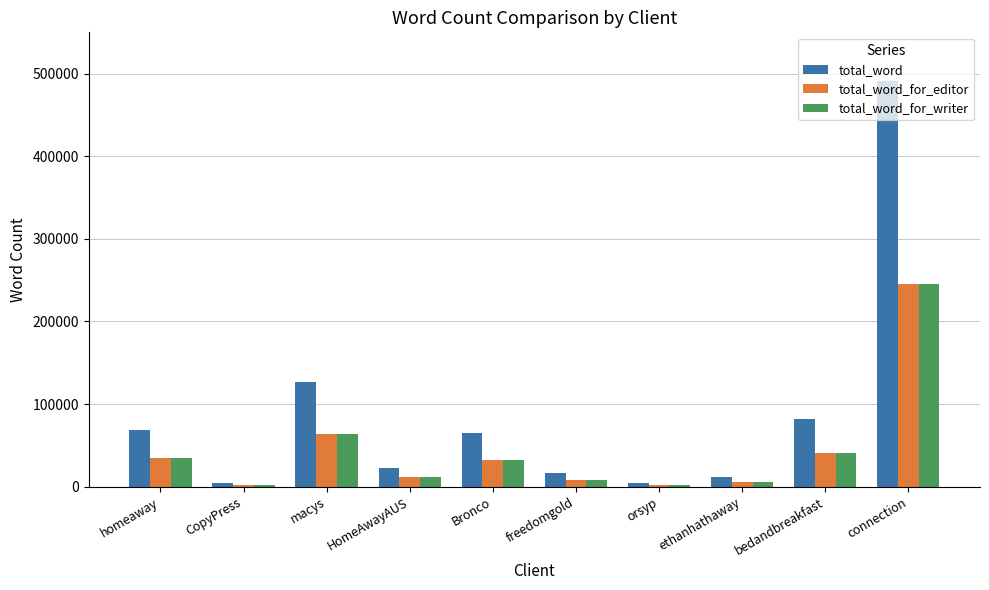

What is the greatest value displayed?

491000